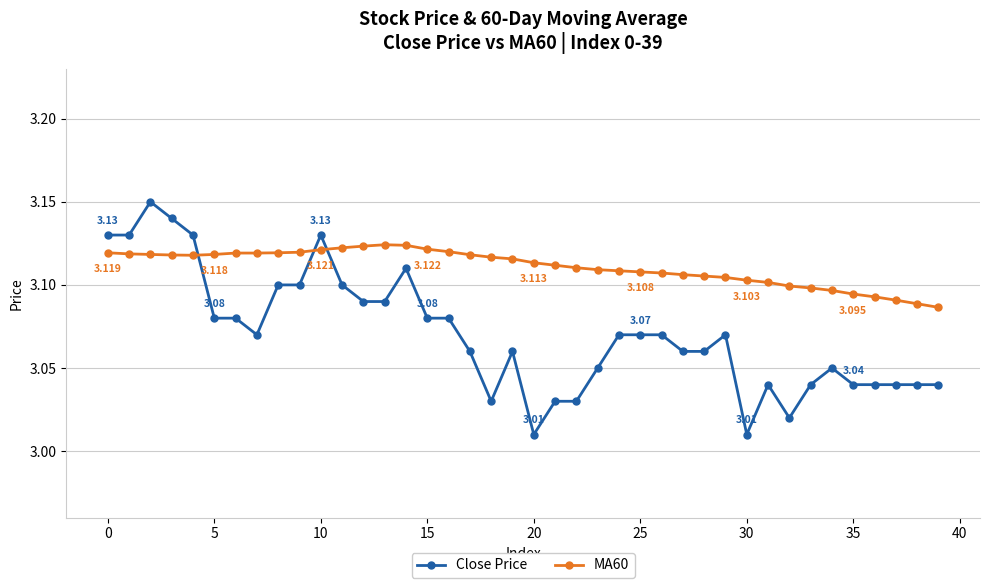

How many lines are shown in the chart?

2